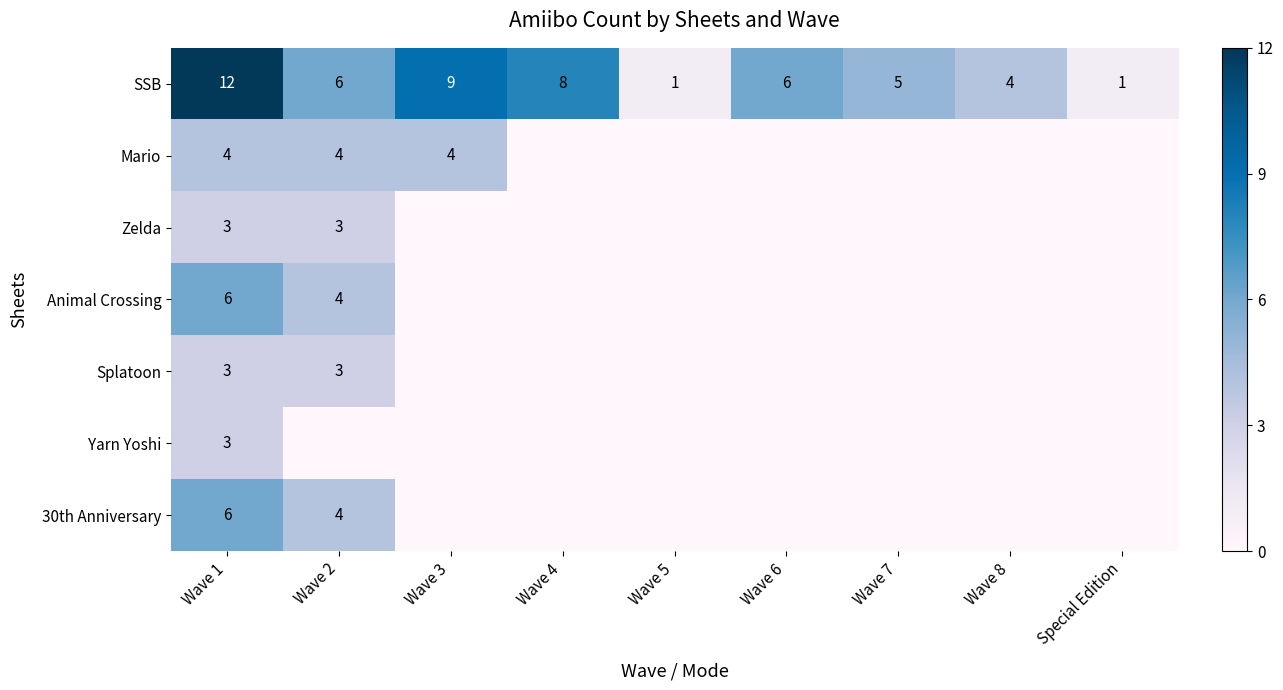

The value of SSB at Wave 4 is 12. True or false?

False